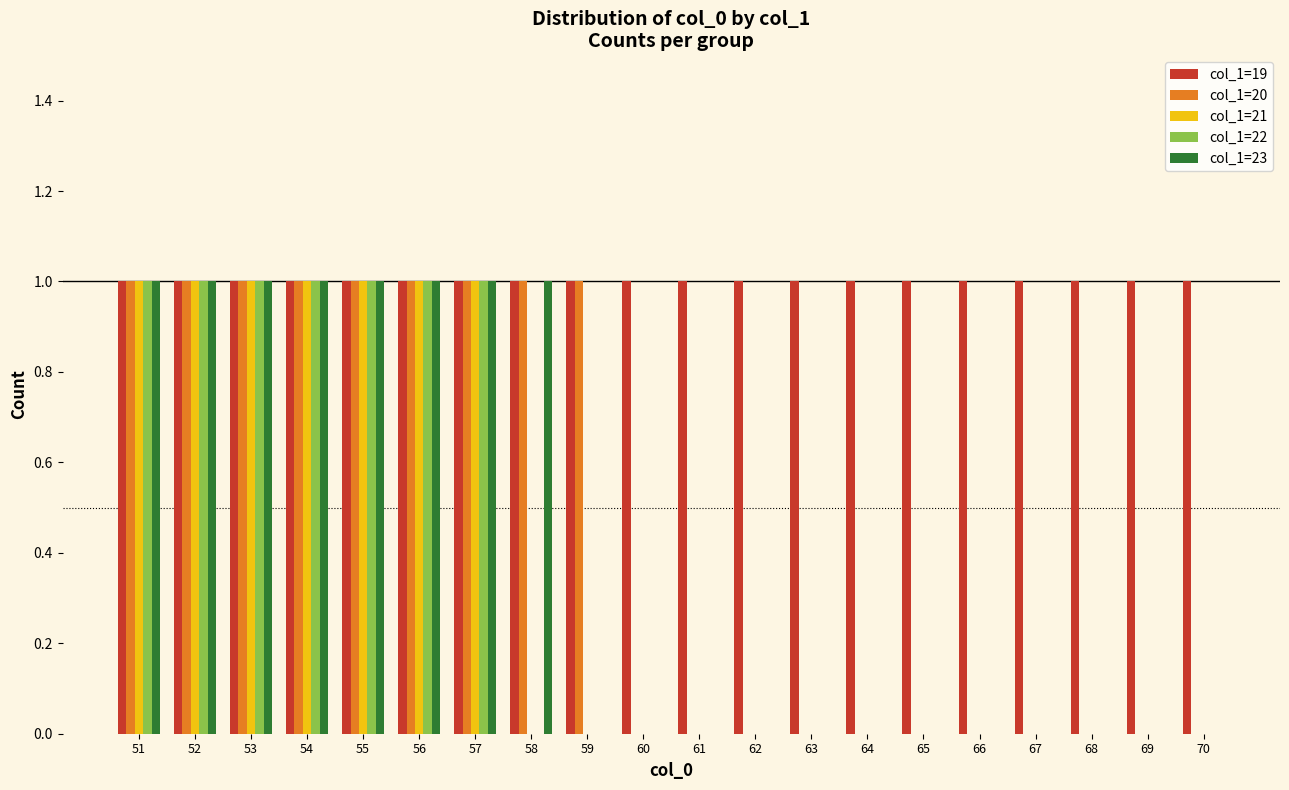

Reading left to right, list all the values displayed in this chart.

col_1=19: 1	1	1	1	1	1	1	1	1	1	1	1	1	1	1	1	1	1	1	1
col_1=20: 1	1	1	1	1	1	1	1	1	0	0	0	0	0	0	0	0	0	0	0
col_1=21: 1	1	1	1	1	1	1	0	0	0	0	0	0	0	0	0	0	0	0	0
col_1=22: 1	1	1	1	1	1	1	0	0	0	0	0	0	0	0	0	0	0	0	0
col_1=23: 1	1	1	1	1	1	1	1	0	0	0	0	0	0	0	0	0	0	0	0